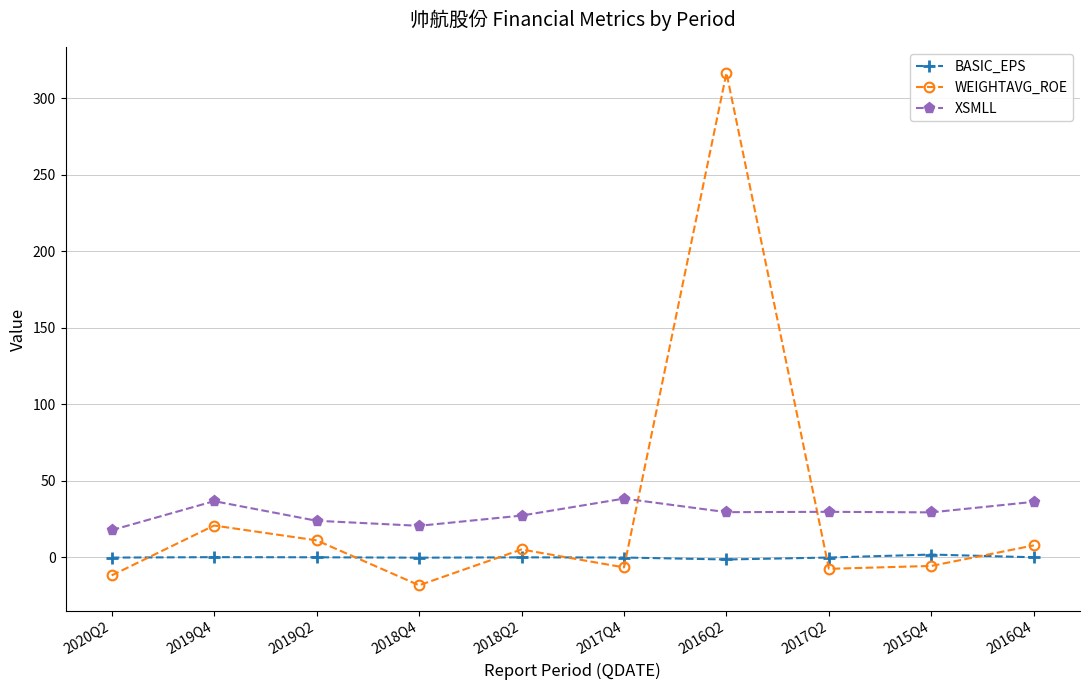

At which category does WEIGHTAVG_ROE reach its first local peak?

2019Q4